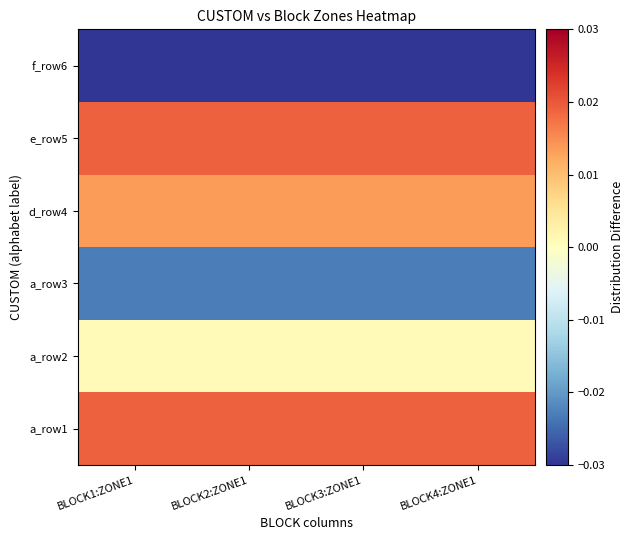

Rank the series by their maximum value, from highest to lowest.

a_row1, e_row5, d_row4, a_row2, a_row3, f_row6